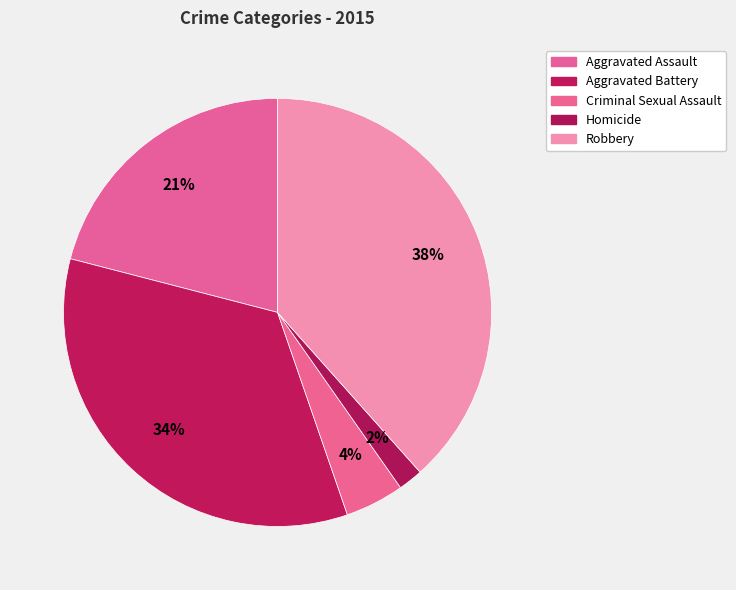

Does Robbery represent more than half of the total?

No